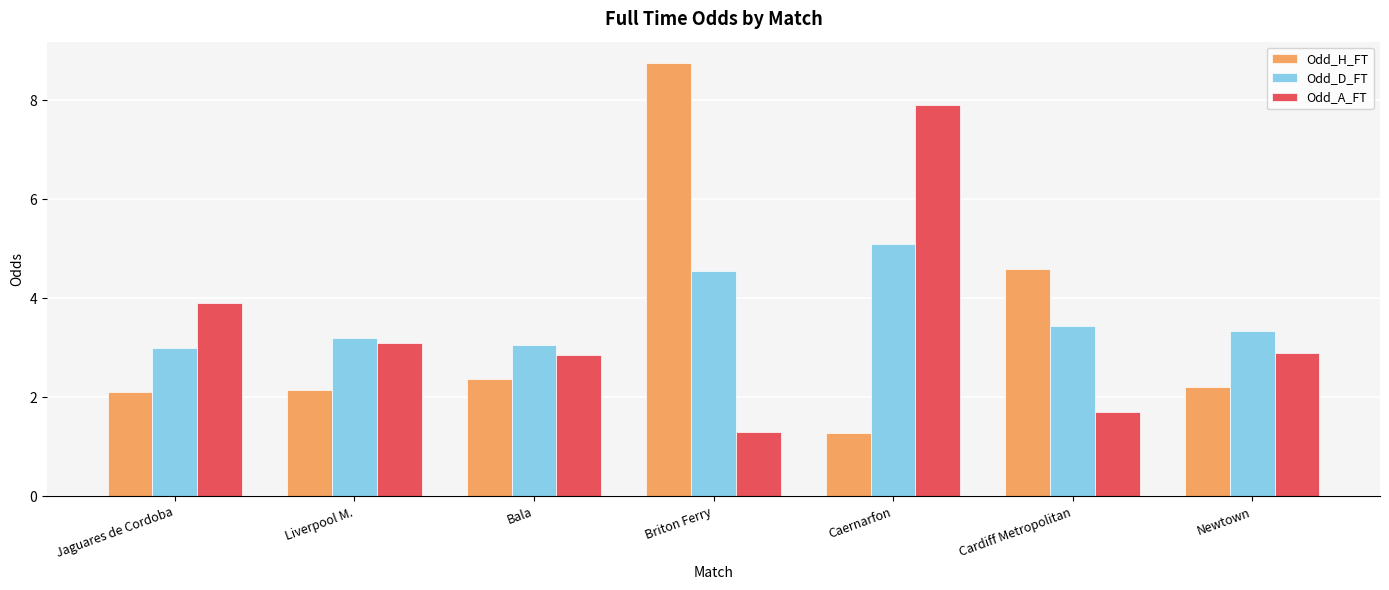

What is the label of the 1st bar from the left?

Jaguares de Cordoba